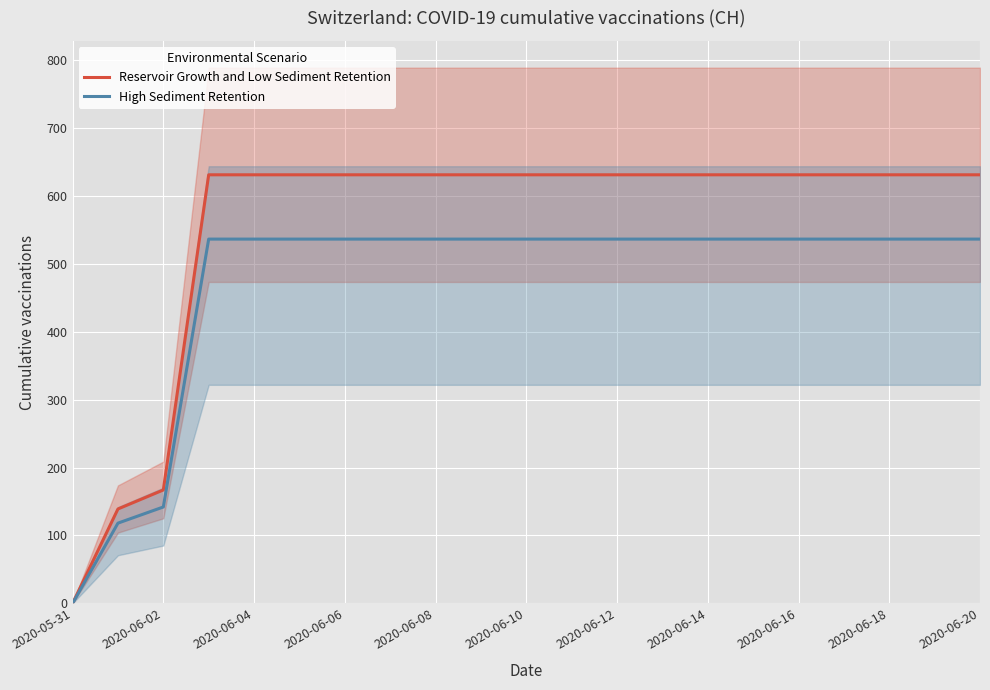

Which category has the lowest value in the Reservoir Growth and Low Sediment Retention series?

2020-05-31